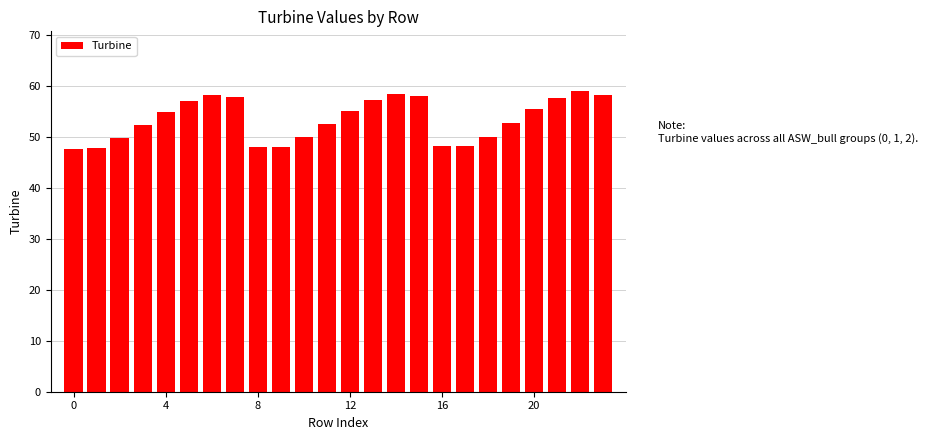

What is the difference between the maximum and minimum values?

11.4